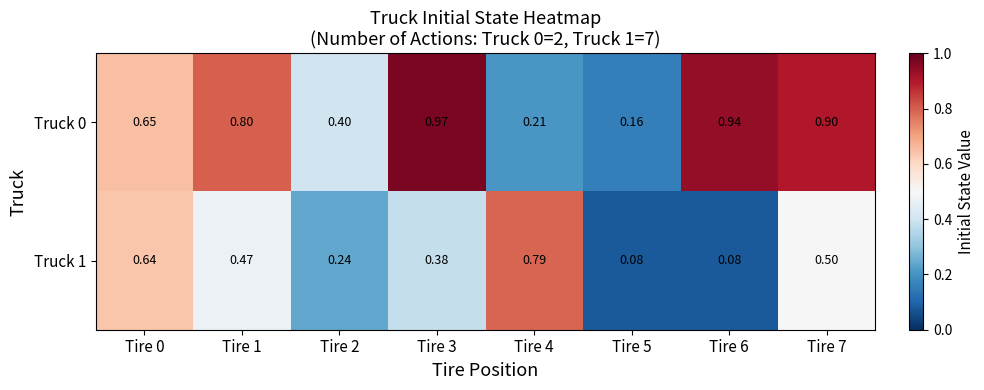

Is the value of Truck 1 at Tire 1 greater than the value of Truck 0 at Tire 3?

No